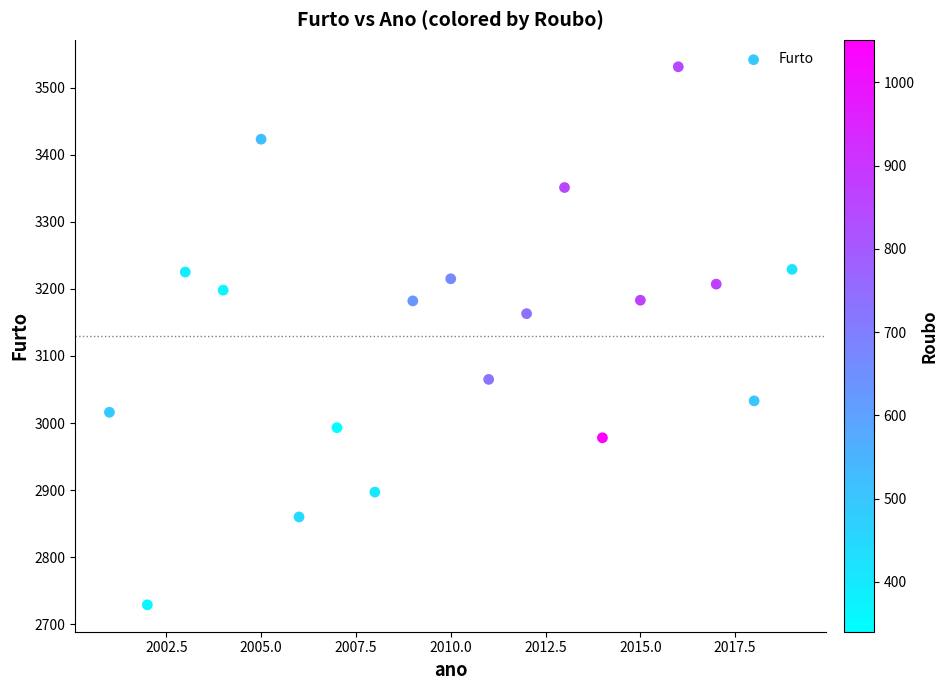

What Y value in the scatter plot is closest to 3130?

3163